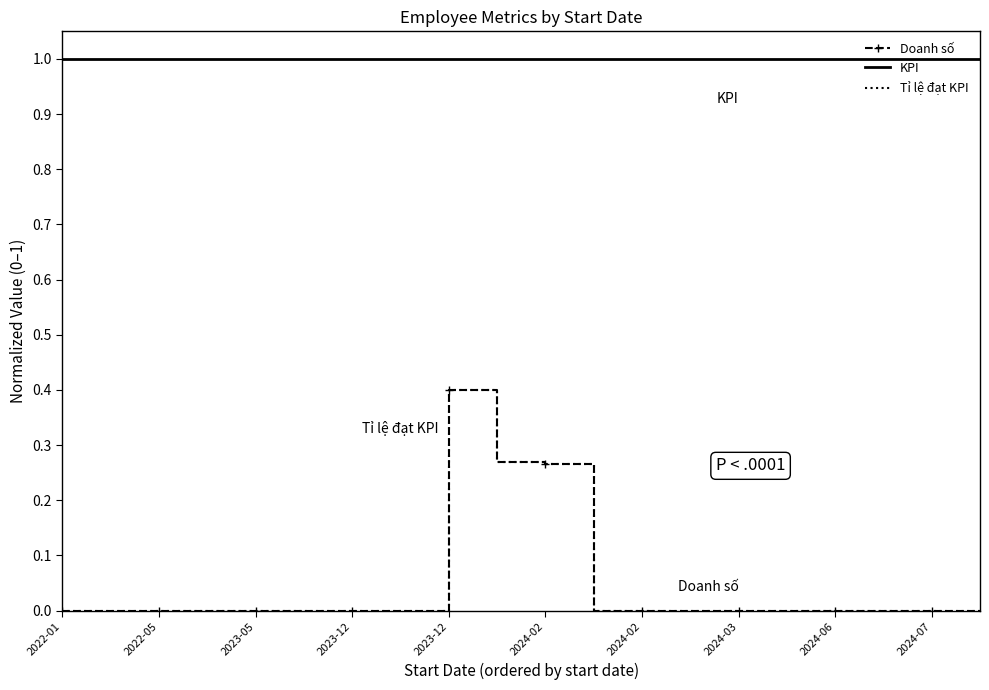

True or false: Tỉ lệ đạt KPI and KPI intersect in this chart.

False